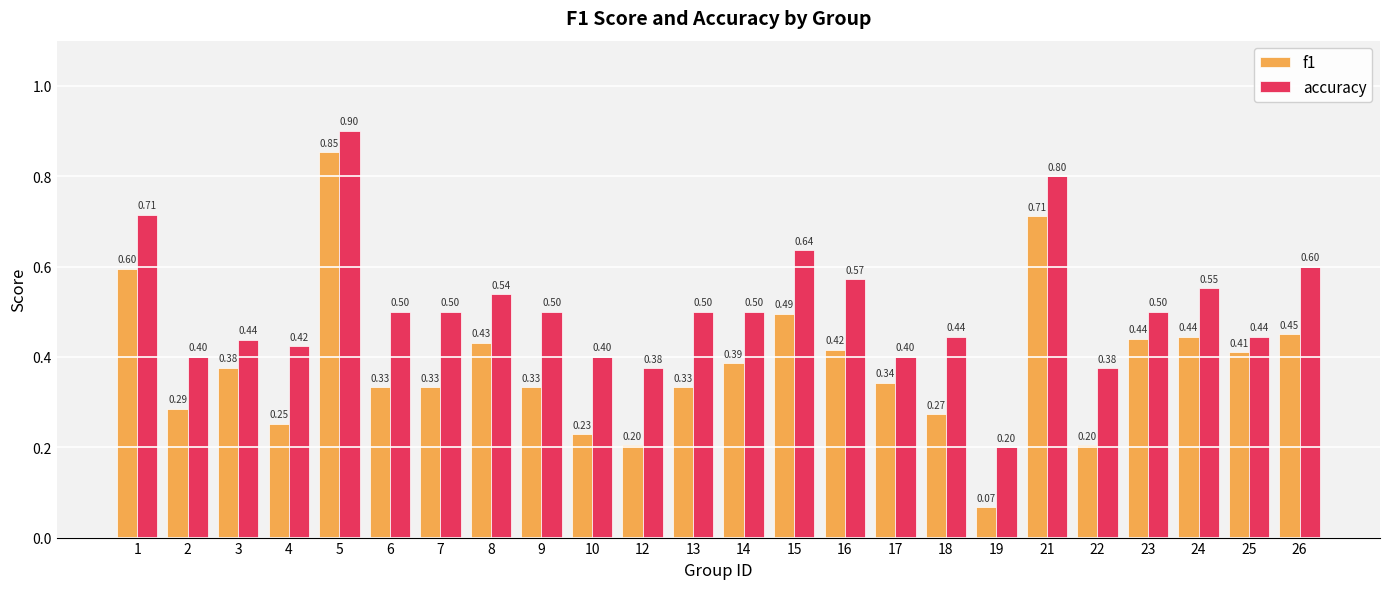

Which series has the widest spread of values?

f1